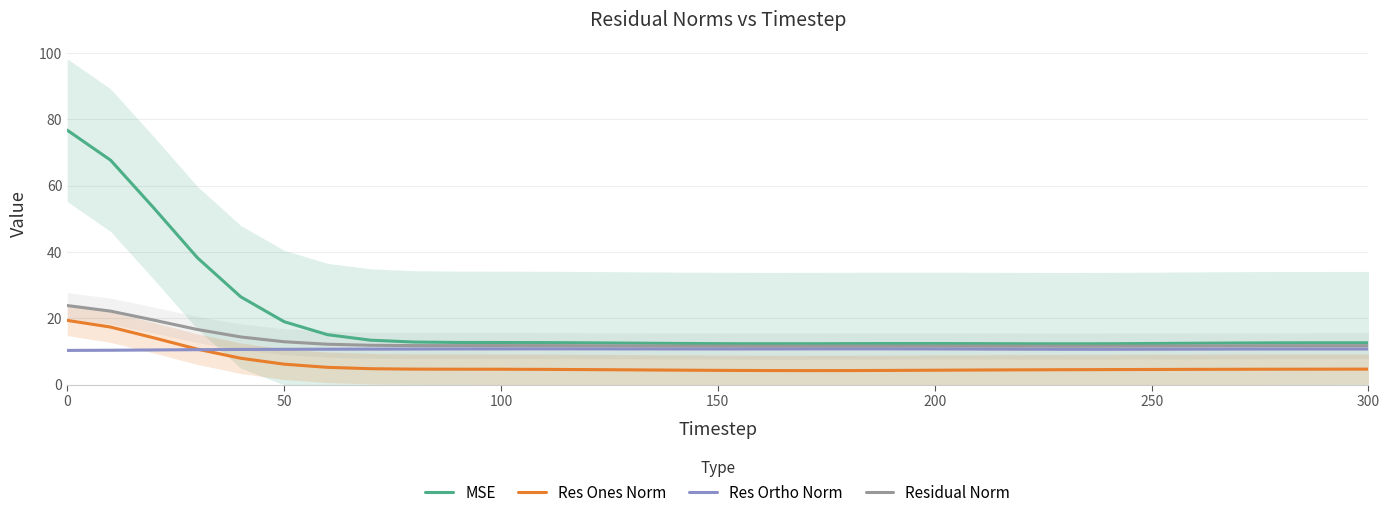

What is the minimum value for Residual Norm?

11.7